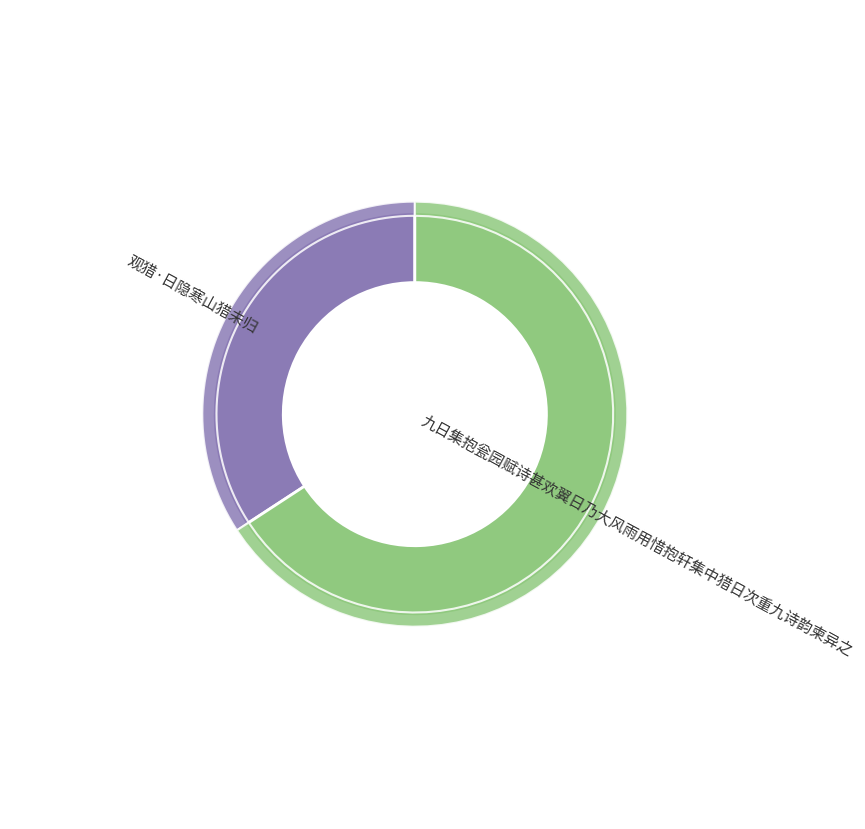

How much of the chart is everything except 九日集抱瓮园赋诗甚欢翼日乃大风雨用惜抱轩集中猎日次重九诗韵柬异之?

34.2%